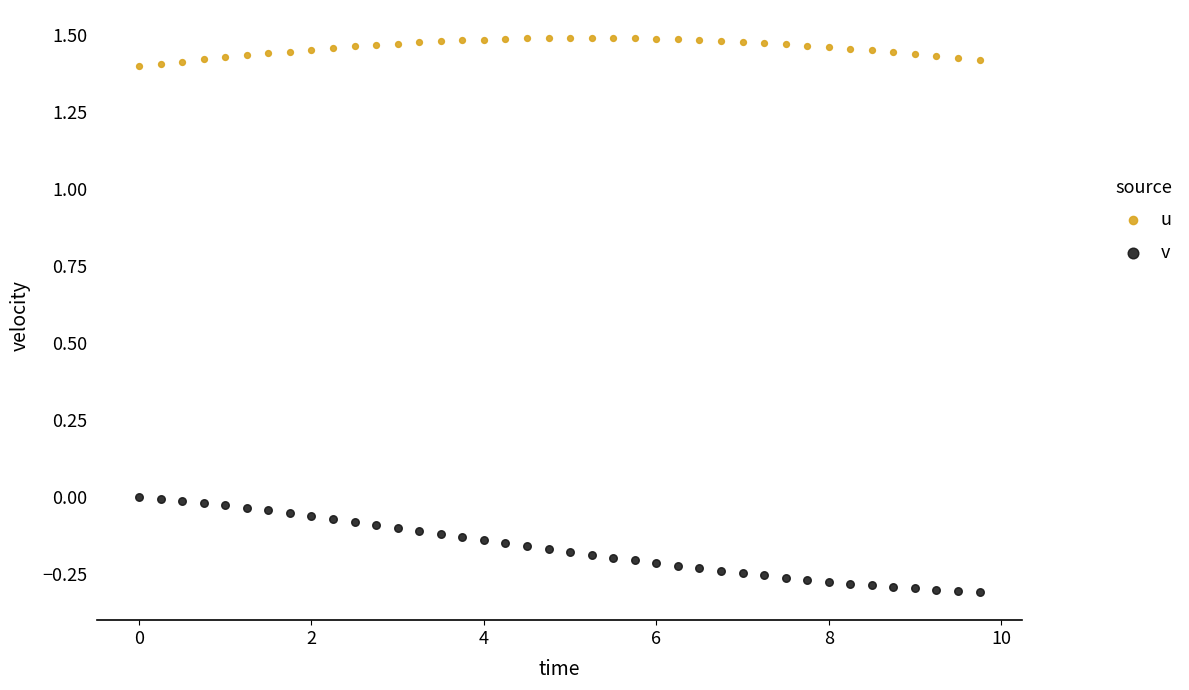

Which series has the widest spread of Y values?

v